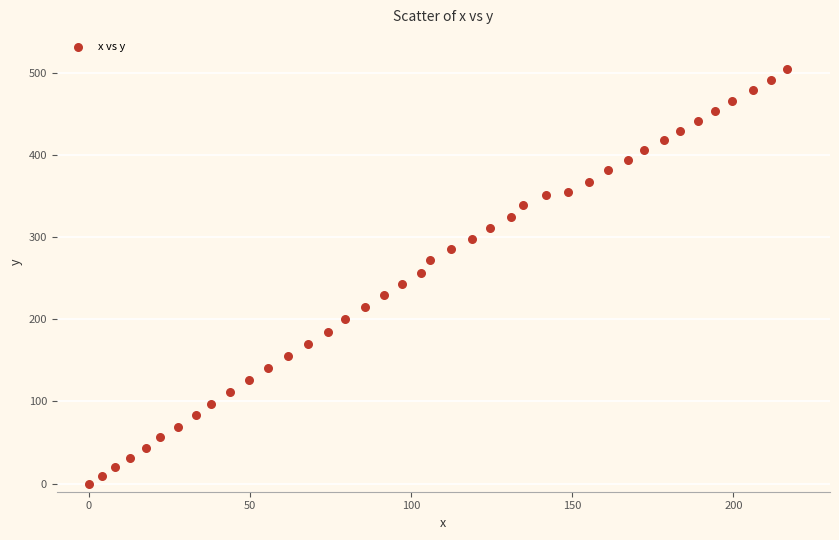

What is the range of X values (max minus min)?

216.8